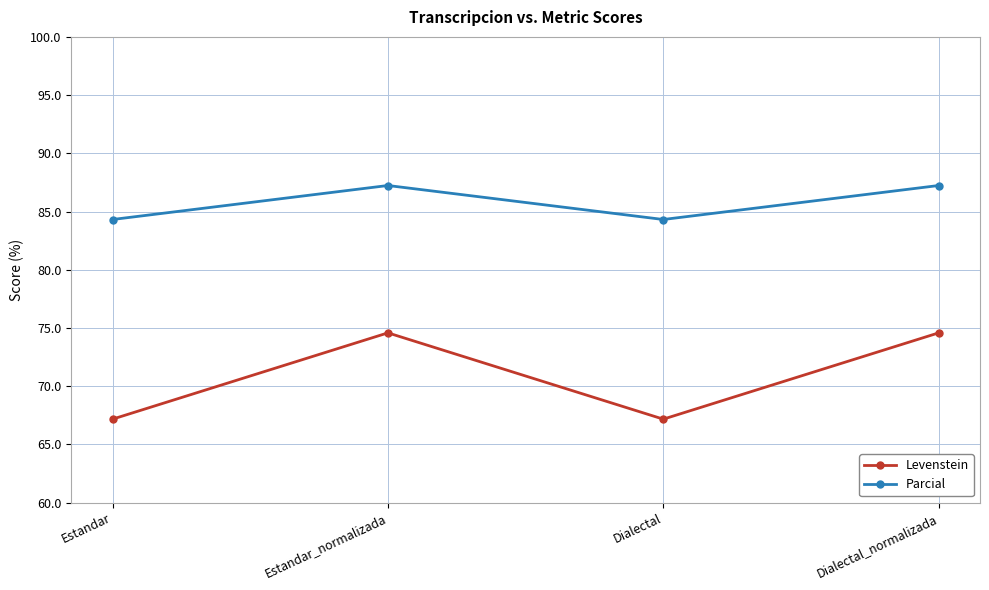

Read the Levenstein value at Estandar_normalizada.

74.6